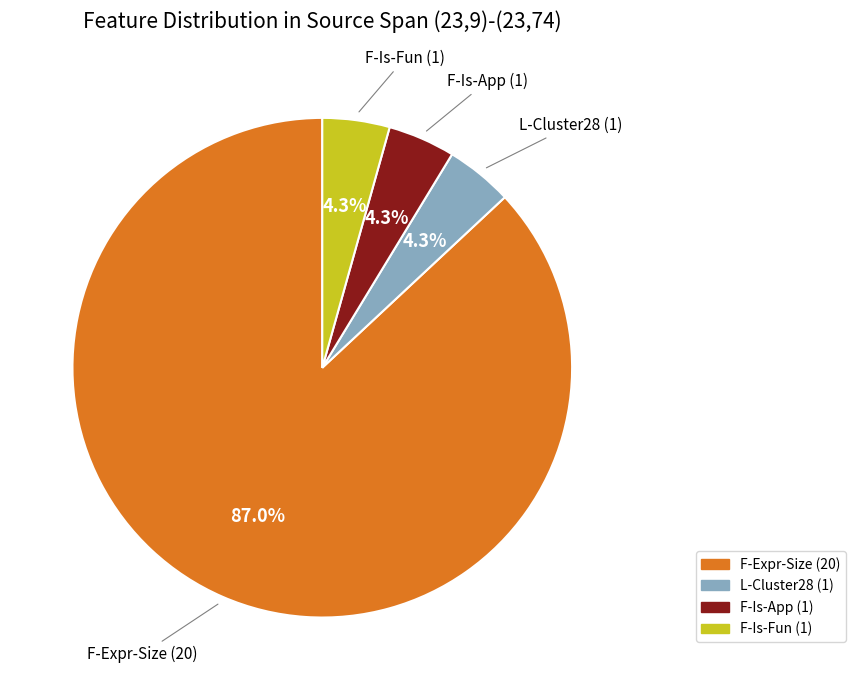

Which category has the biggest portion of the pie?

F-Expr-Size (20)